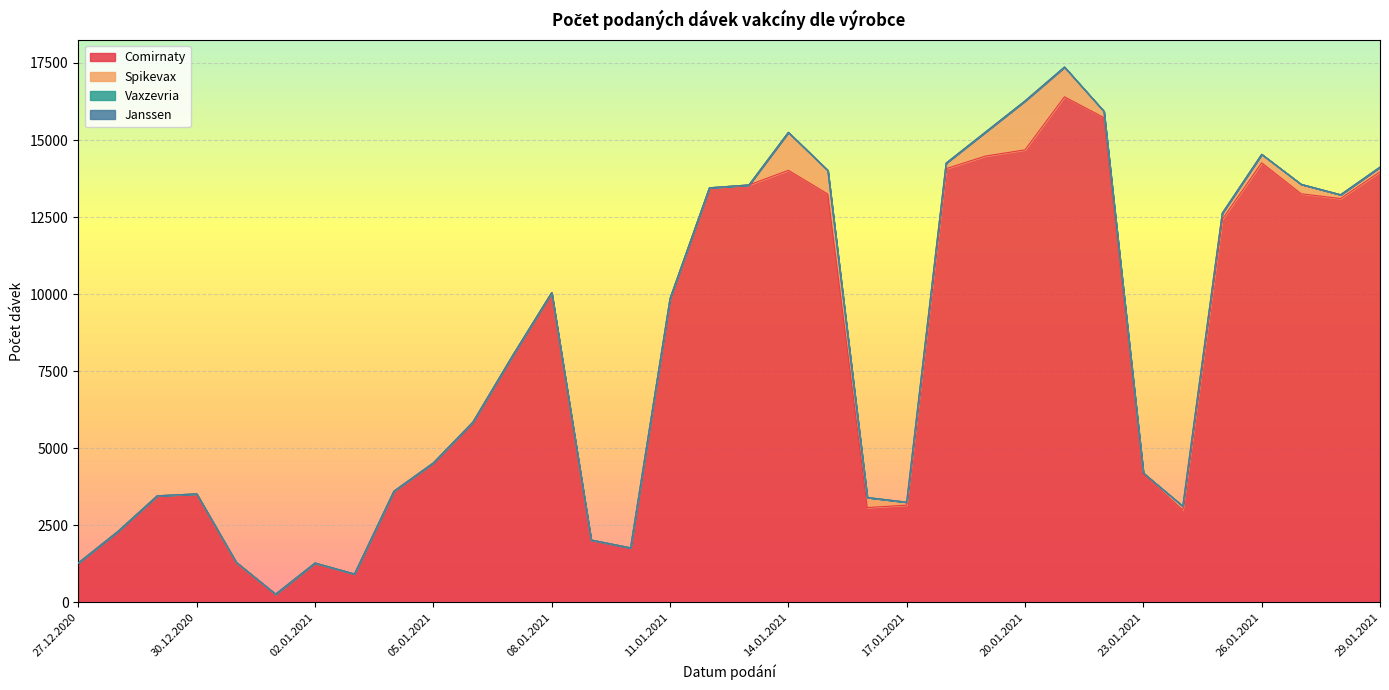

Which has a higher value, 26.01.2021 or 17.01.2021?

26.01.2021